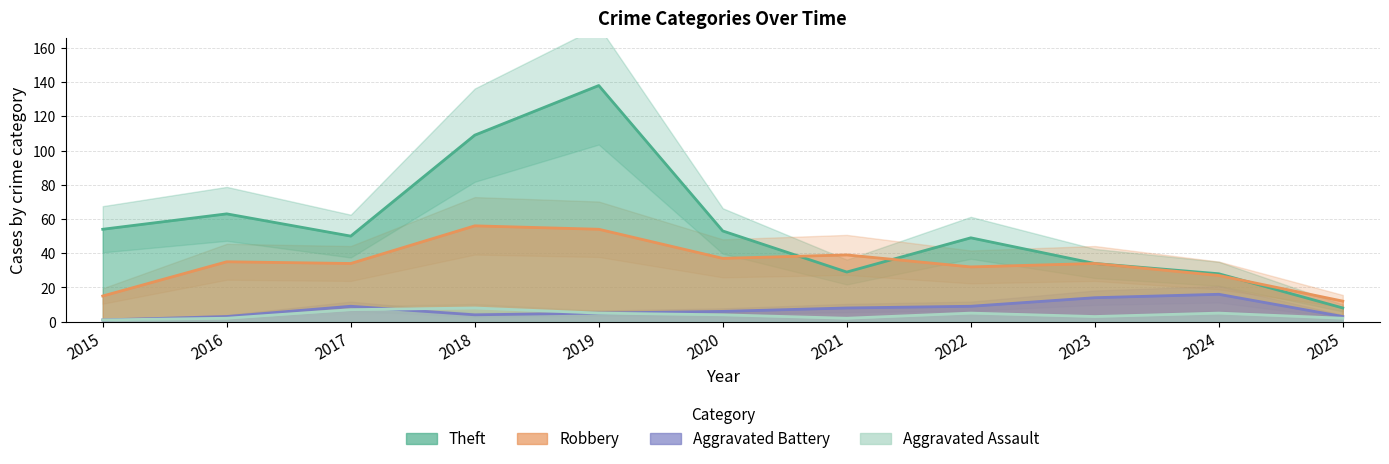

Which series has the largest total across all categories?

Theft